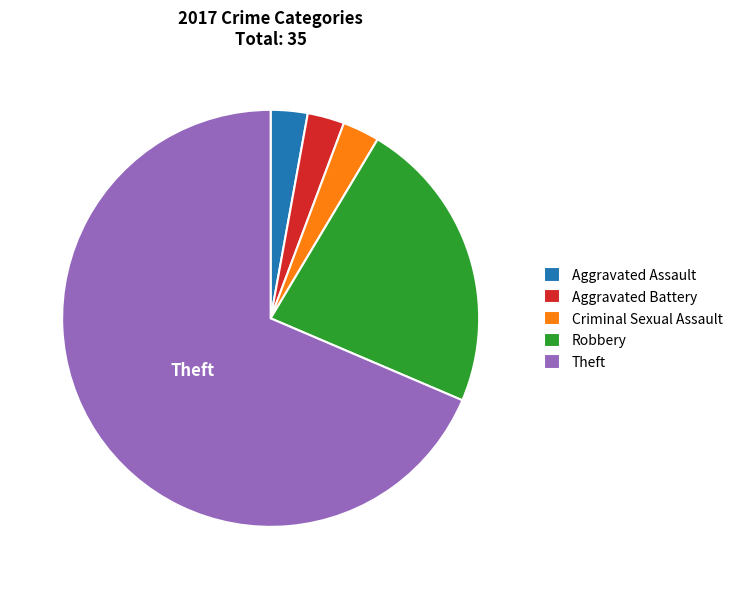

Is Theft the majority of the pie?

Yes